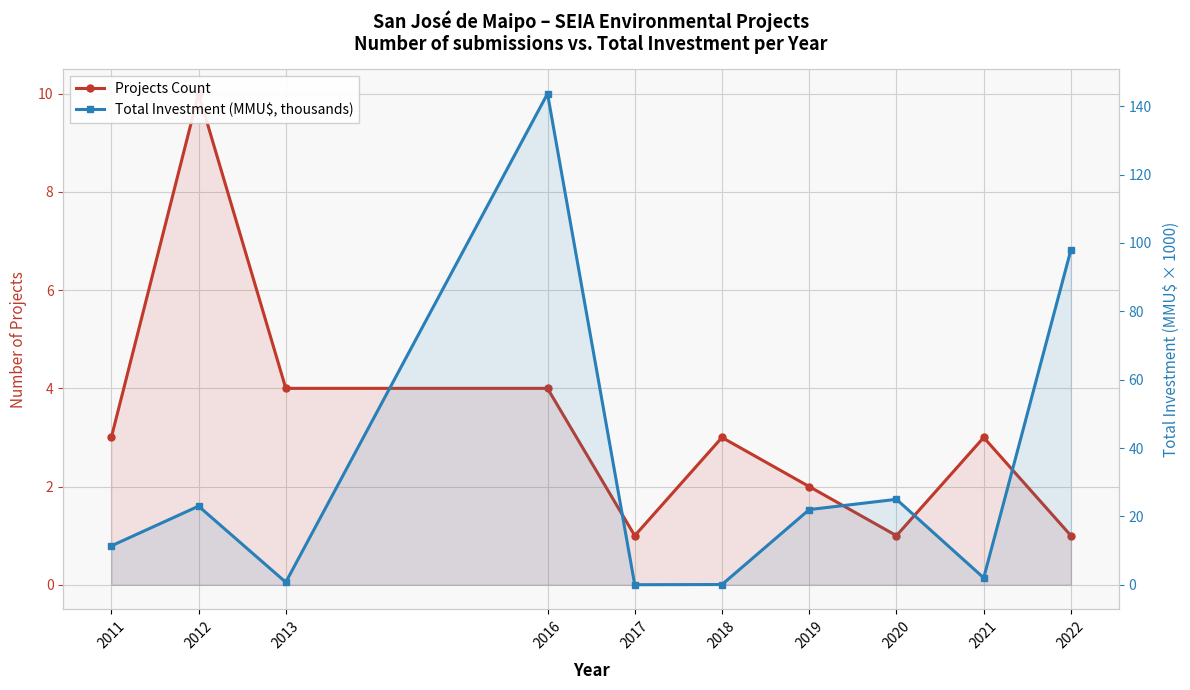

How many interior local peaks does the Projects Count series have?

3